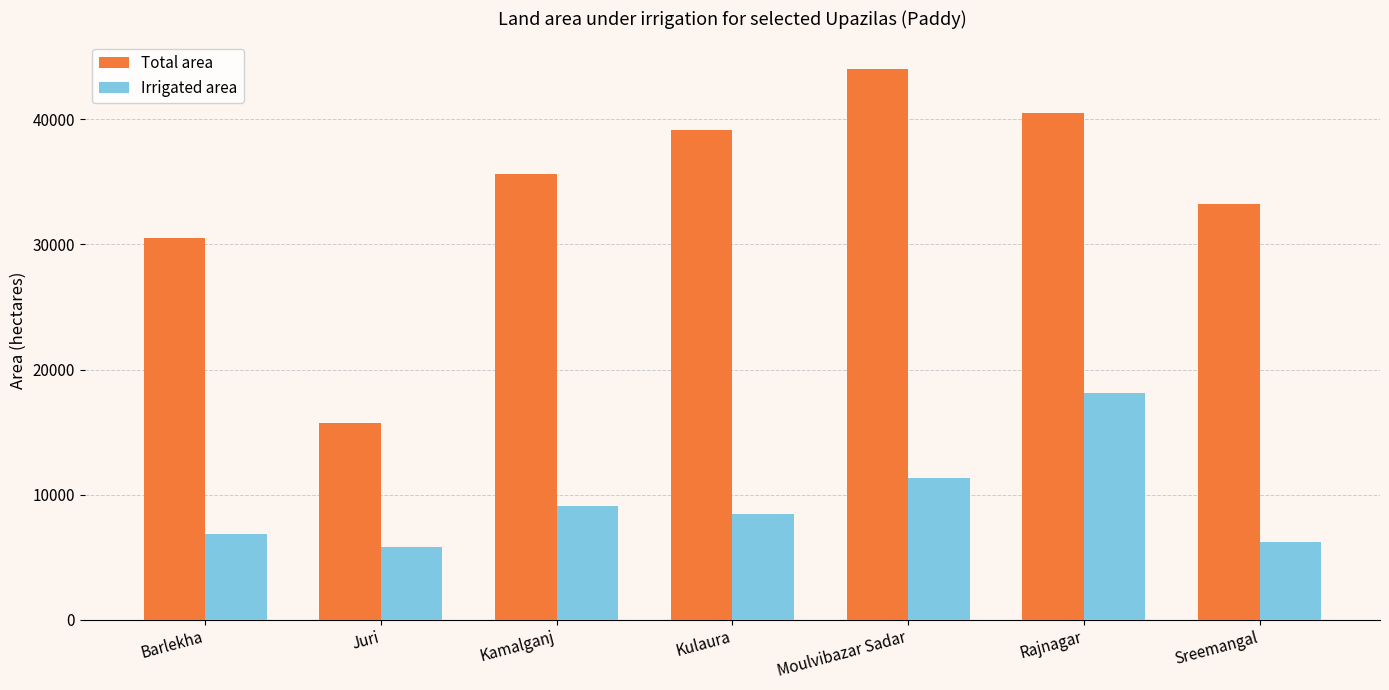

Is it true that Total area equals 30492 at Barlekha?

True